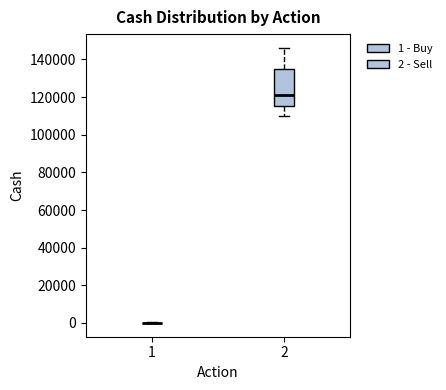

Reading left to right, transcribe this box plot: for each box, give where its median line is, the range the box spans, and where its two whiskers end, as read against the y-axis. The values are not printed on the chart, so give them approximately, as read against the axis.

1: box collapsed to a line at 0, whiskers 0 to 0
2: median 120000, box 116000 to 136000, whiskers 110000 to 146000